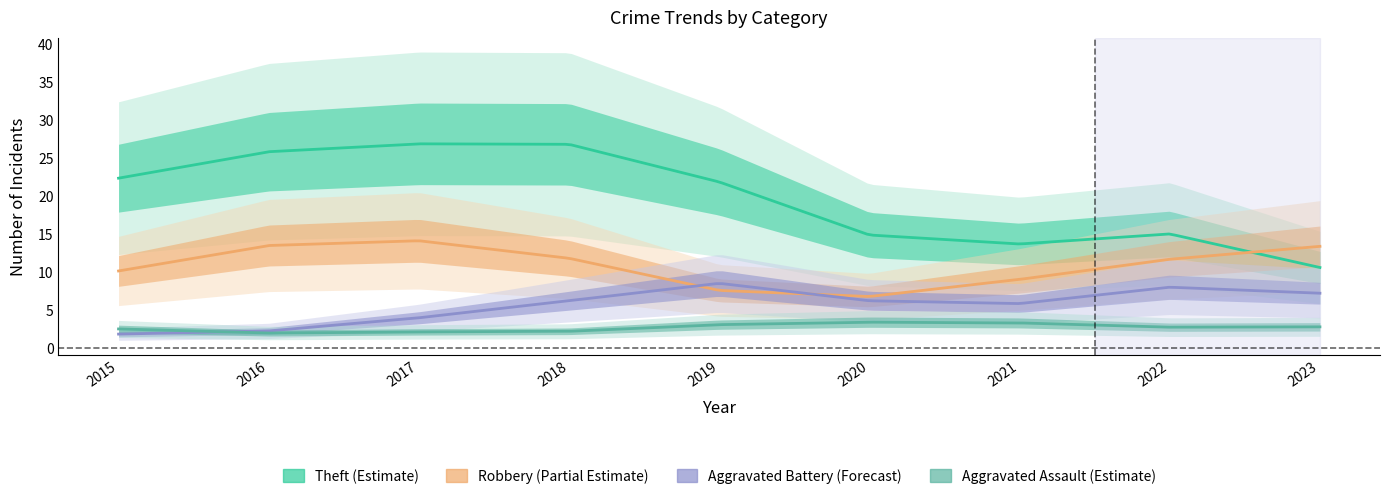

Rank the categories by Aggravated Assault value from lowest to highest.

2016, 2018, 2022, 2015, 2017, 2020, 2023, 2019, 2021